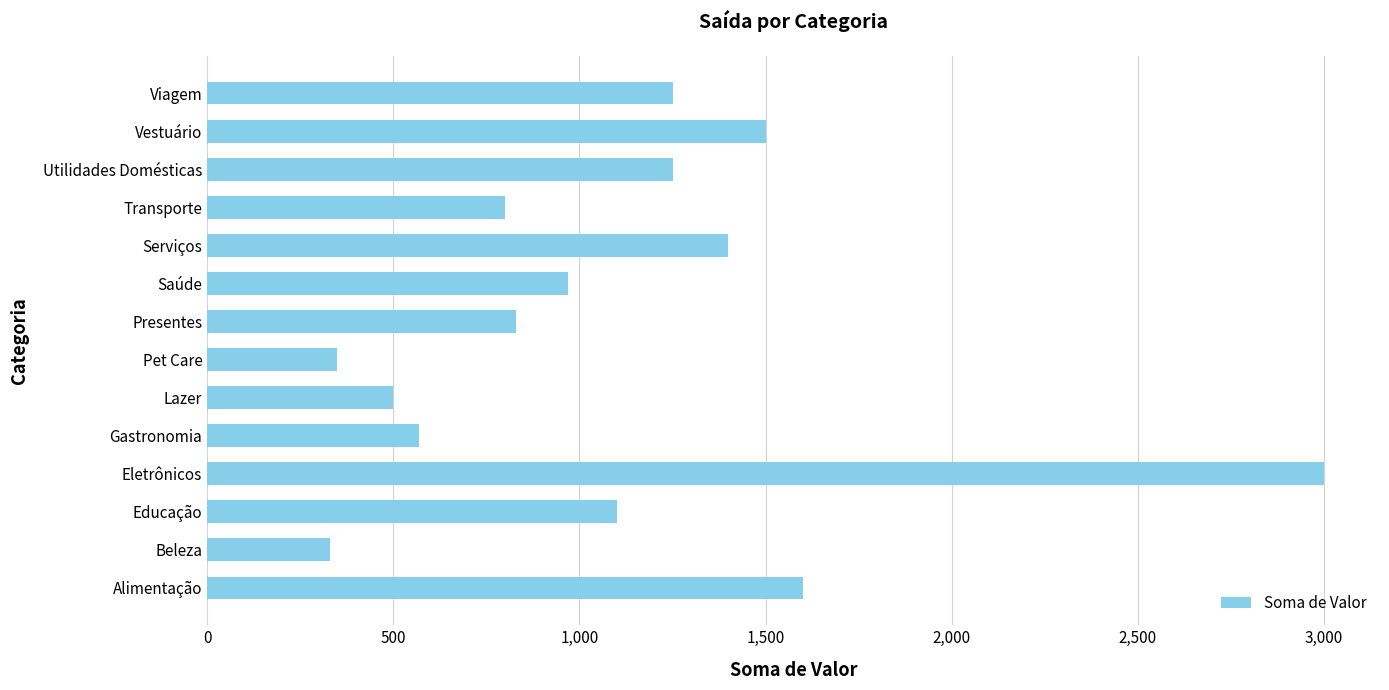

Which has a higher value, Lazer or Utilidades Domésticas?

Utilidades Domésticas